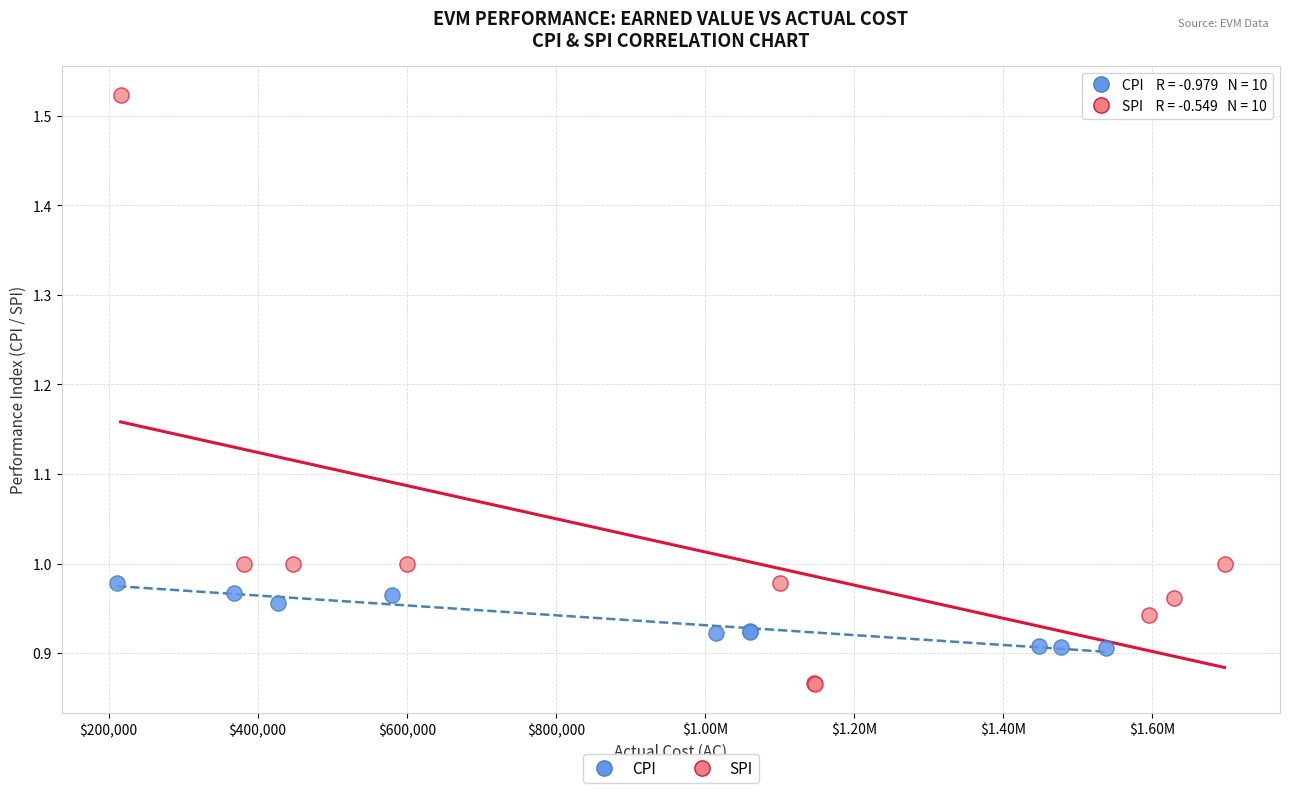

Which series reaches the minimum Y coordinate?

SPI